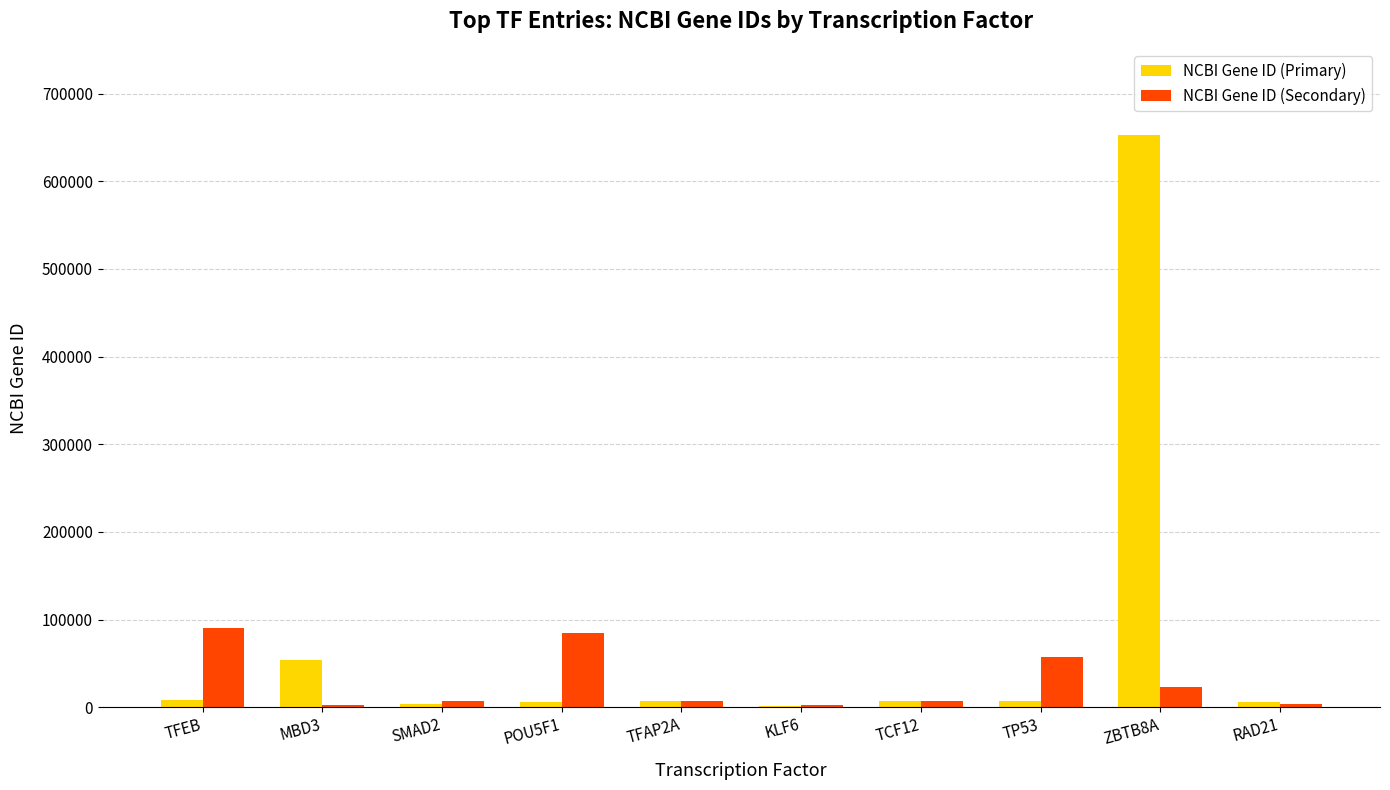

What is the sum of all NCBI Gene ID (Primary) values?

752541